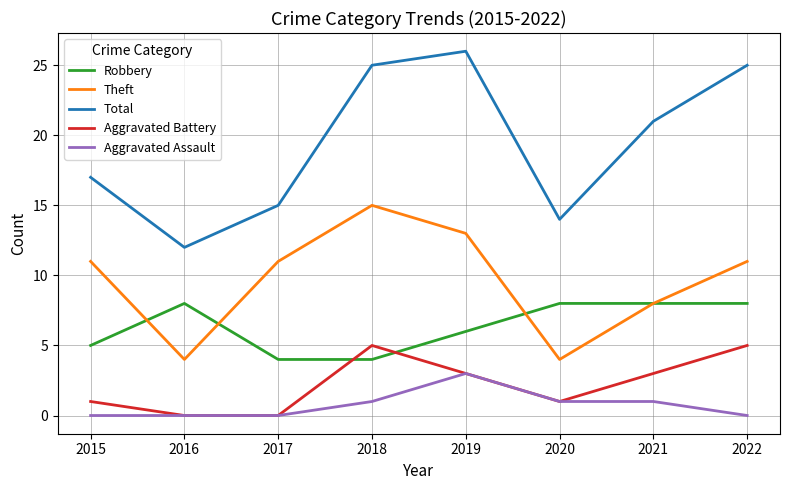

How many lines are shown in the chart?

5